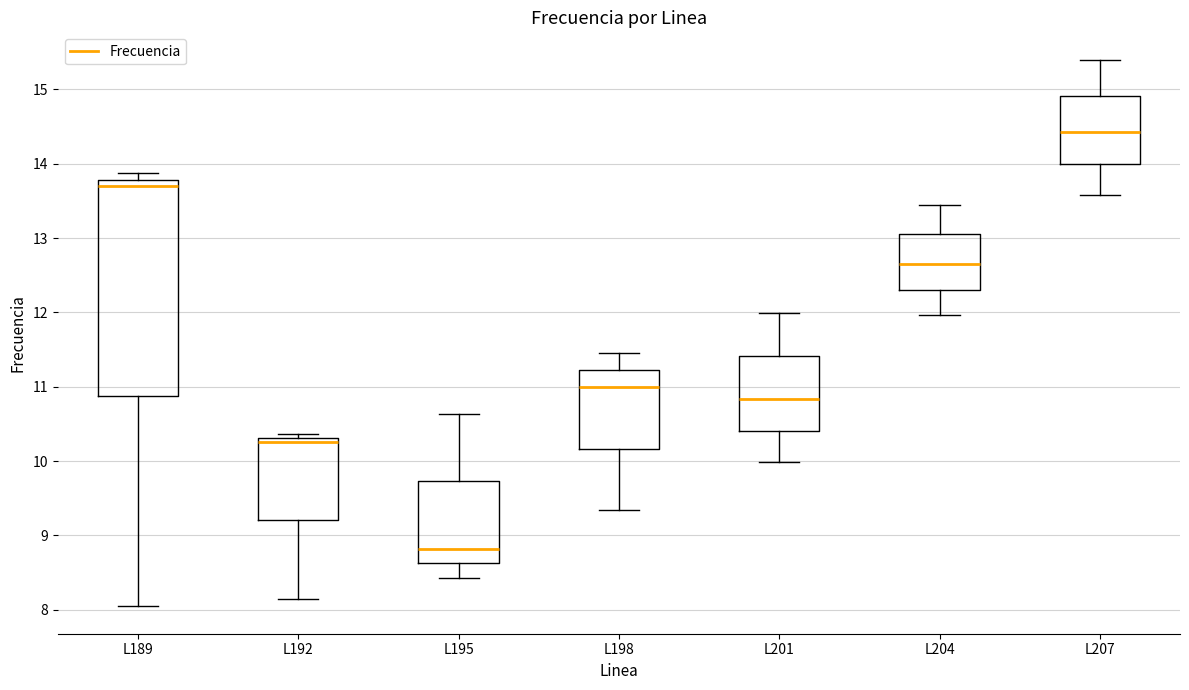

Which box's median line is the lowest?

L195